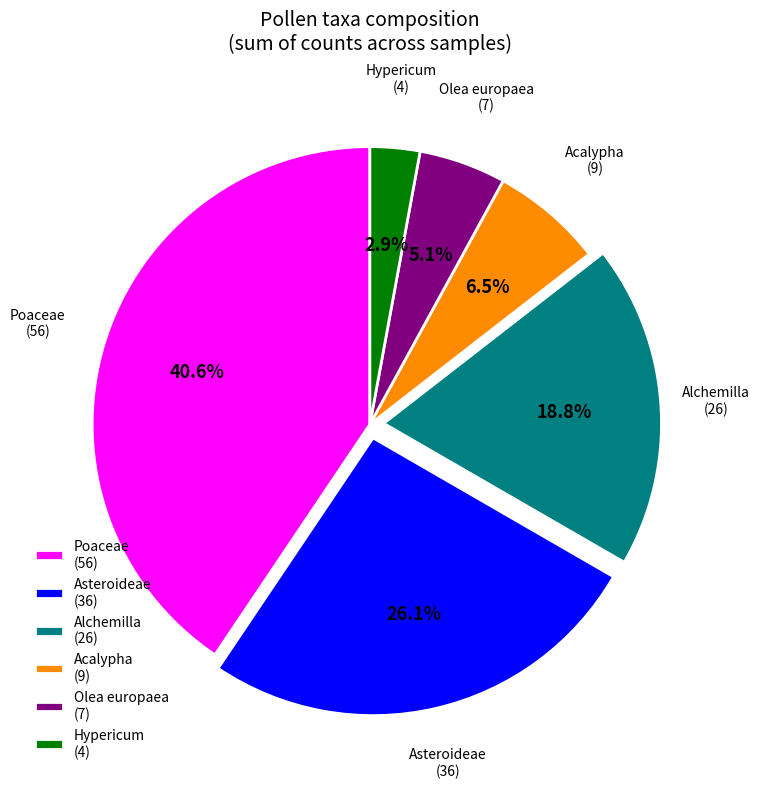

What is the largest slice in the pie chart?

Poaceae